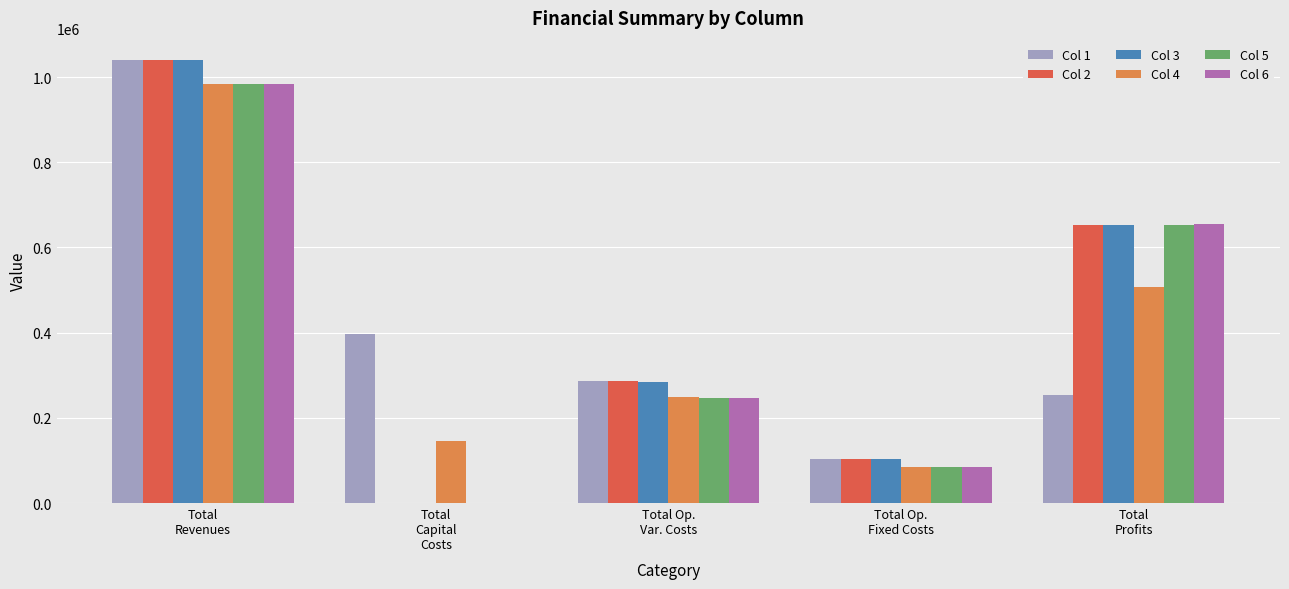

What is the sum of all Col 5 values?

1968203.2